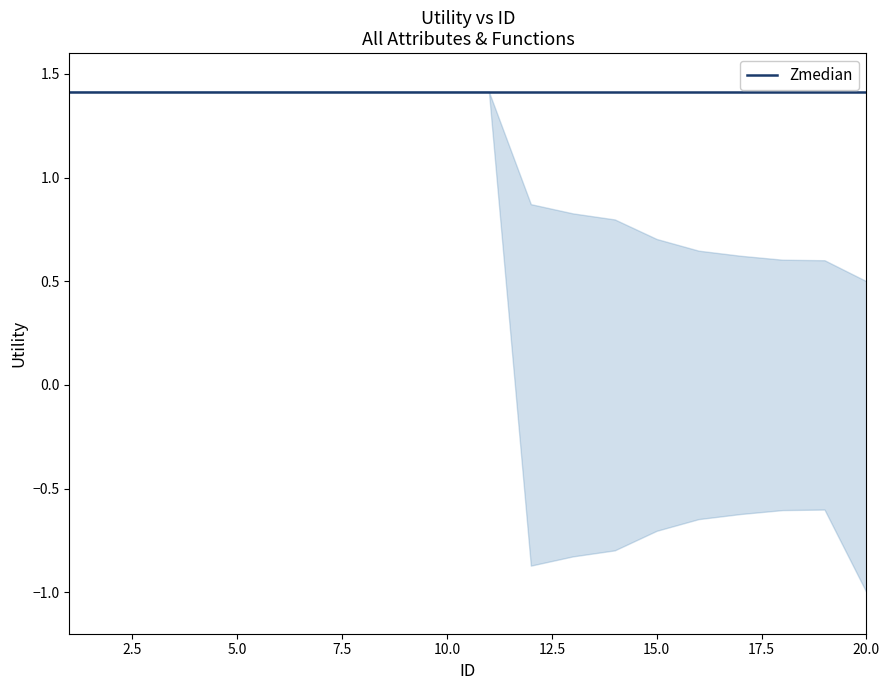

What is the approximate value of lower at 8?

1.4